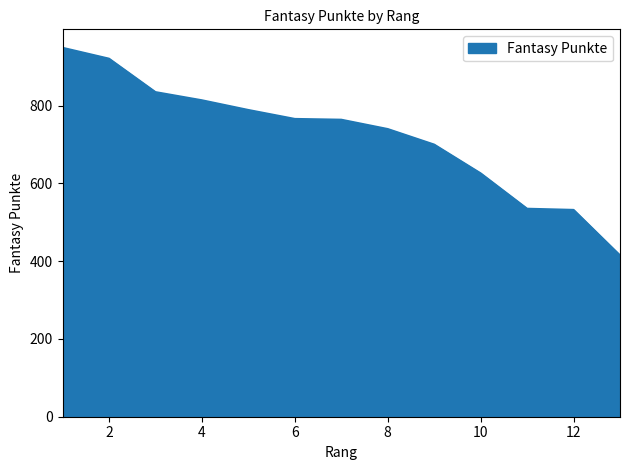

What is the smallest value displayed?

415